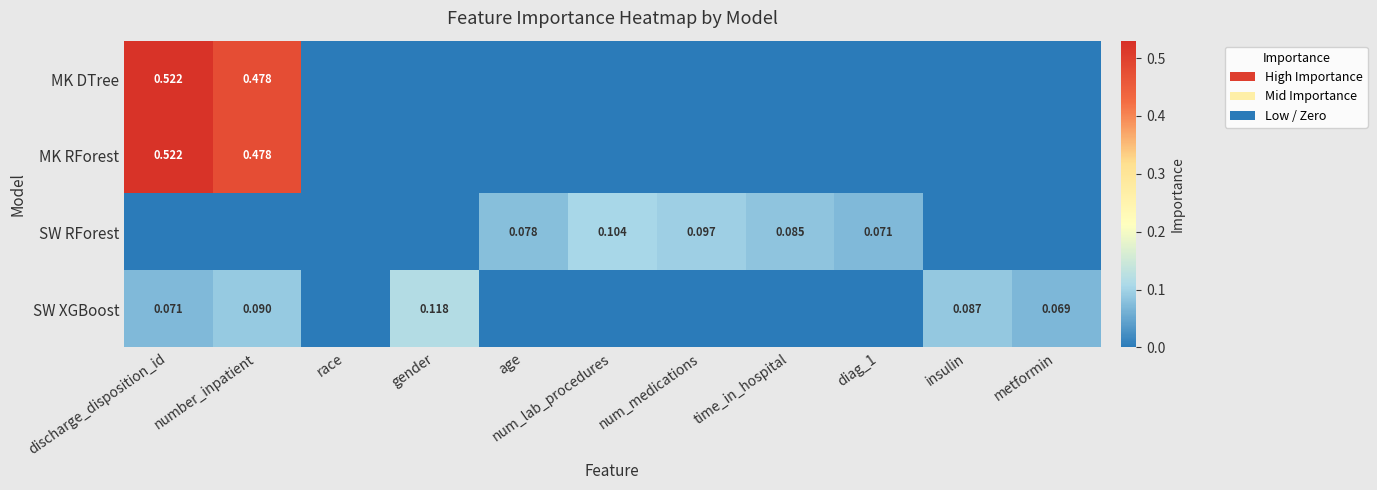

Count the SW XGBoost values in the range 0 to 1.

11